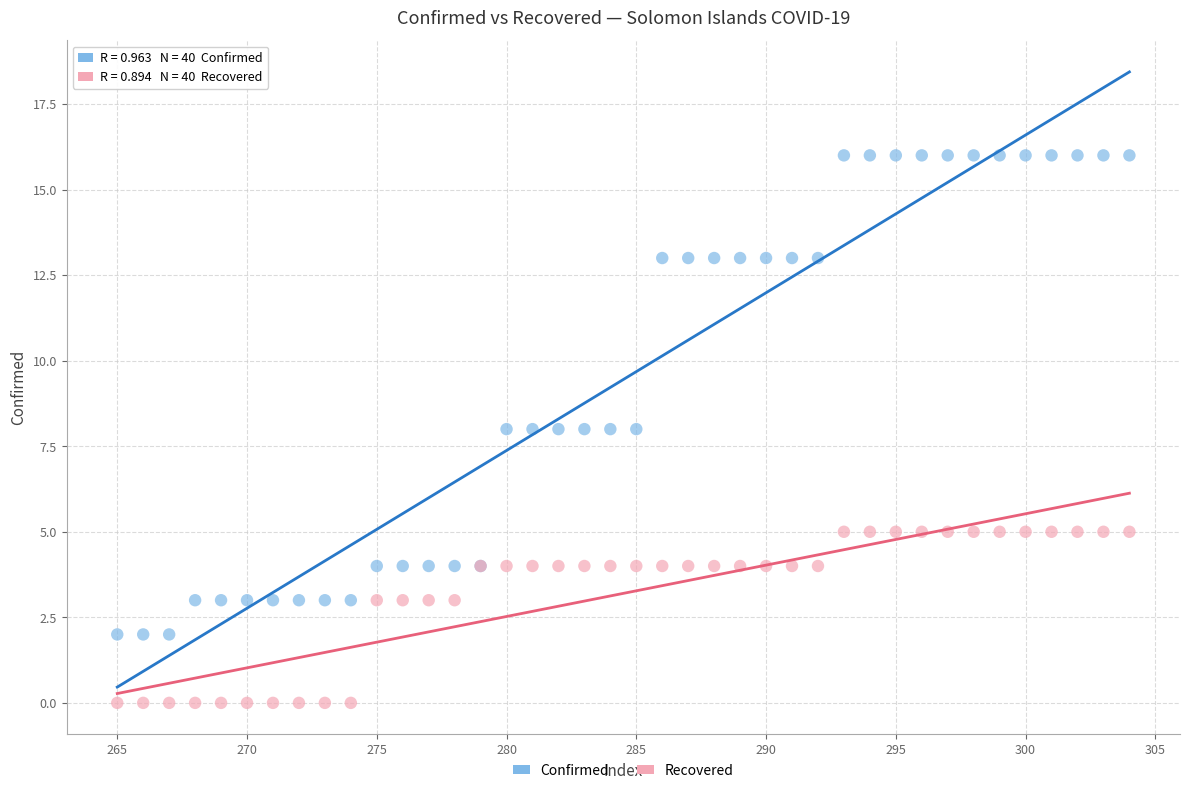

Which series contains the lowest Y value?

Recovered